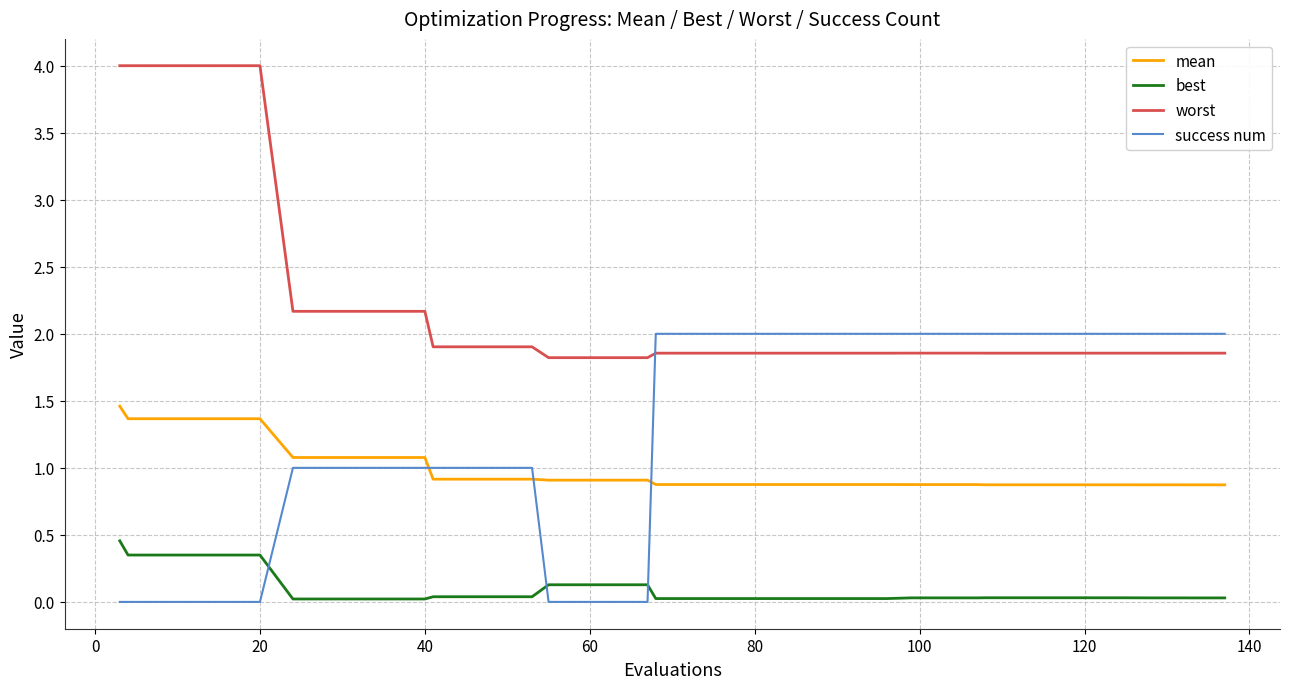

Which series has the largest range (max minus min)?

worst